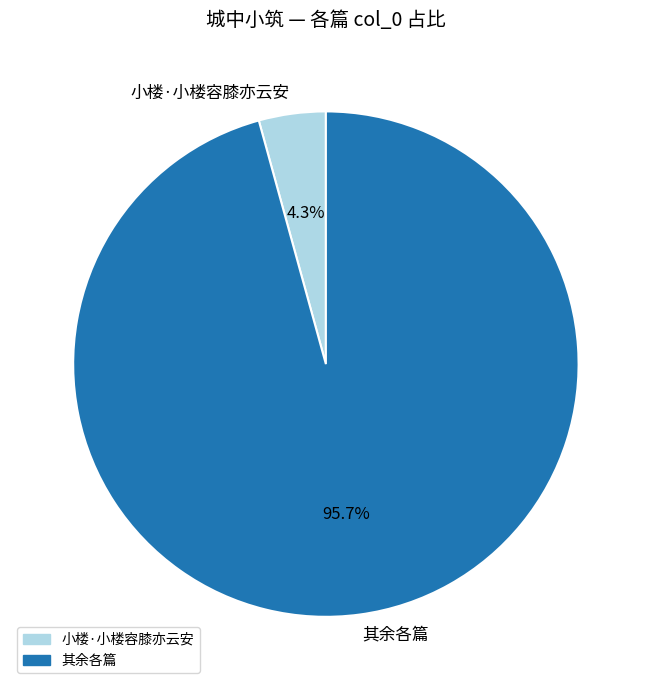

What is the largest slice in the pie chart?

其余各篇